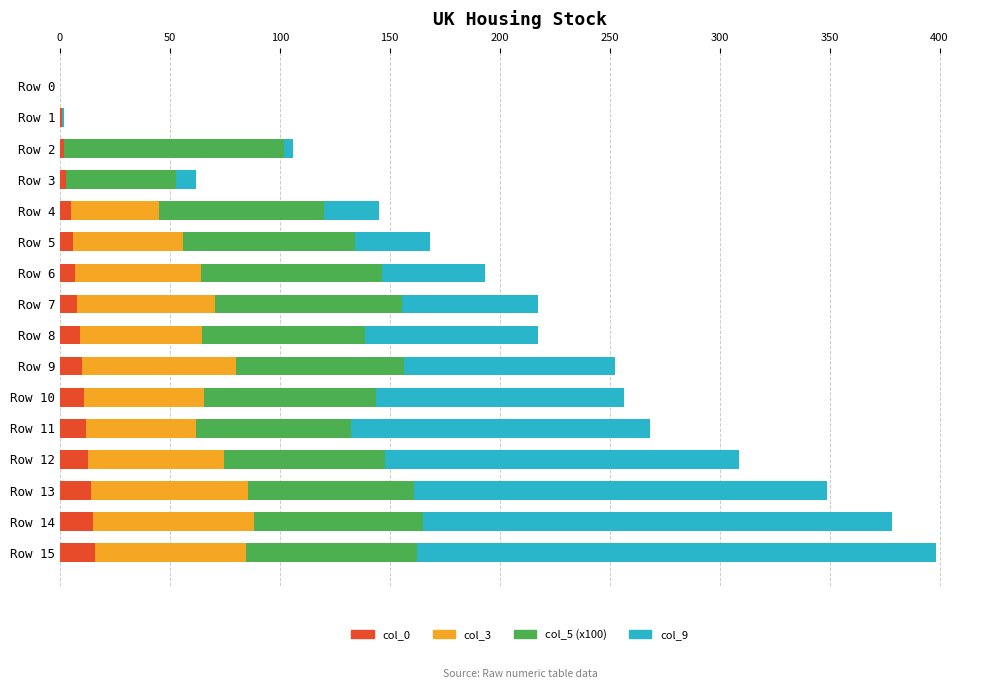

What is the sum of all col_0 values?

132.0